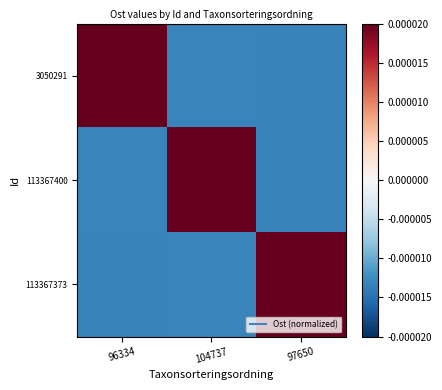

At 97650, list the series in order from largest to smallest.

113367373, 3050291, 113367400